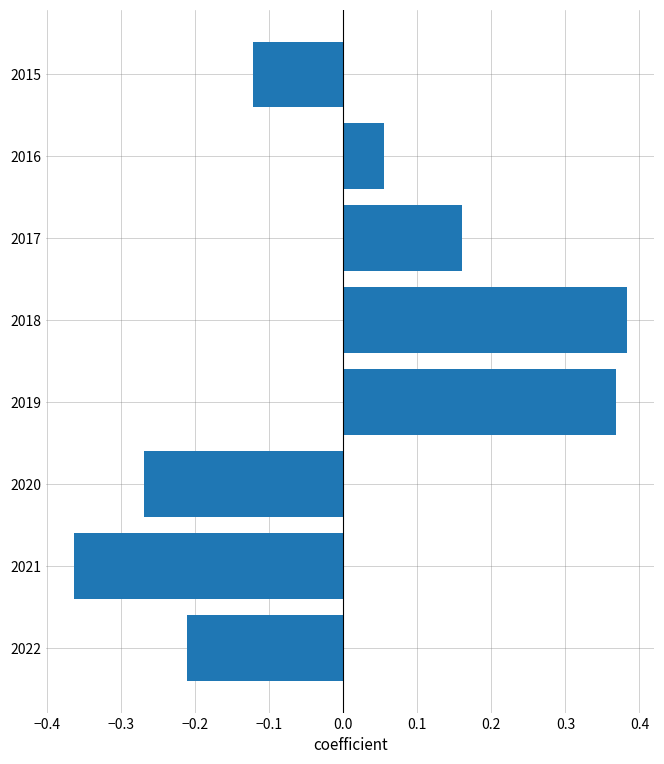

The chart shows a value of 0.1 at 2019. True or false?

False